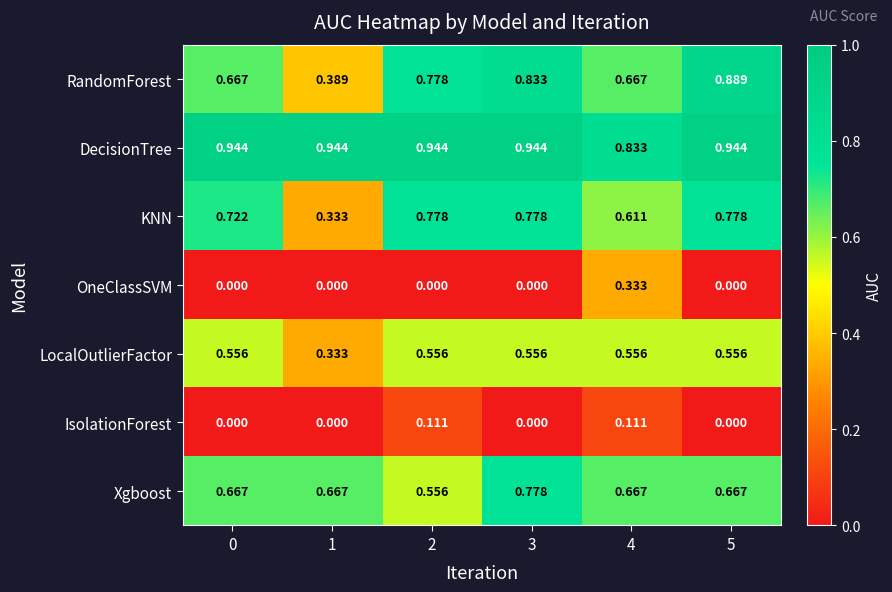

Which series changed the most between 2 and 4?

OneClassSVM